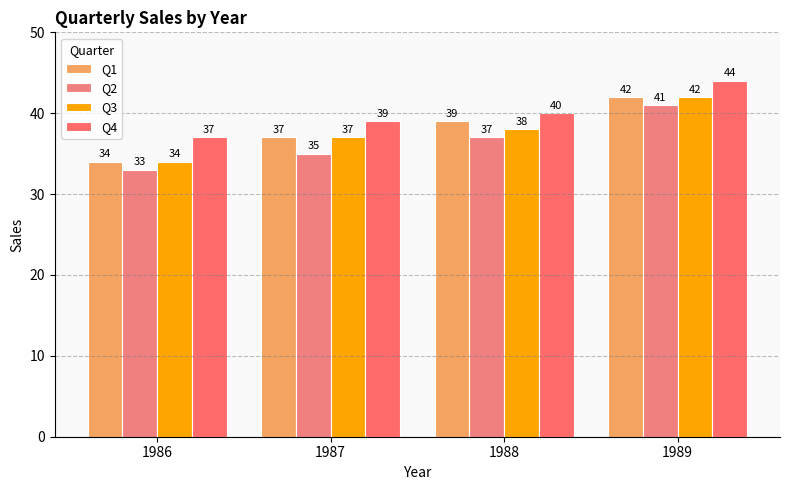

Count the number of categories in the chart.

4